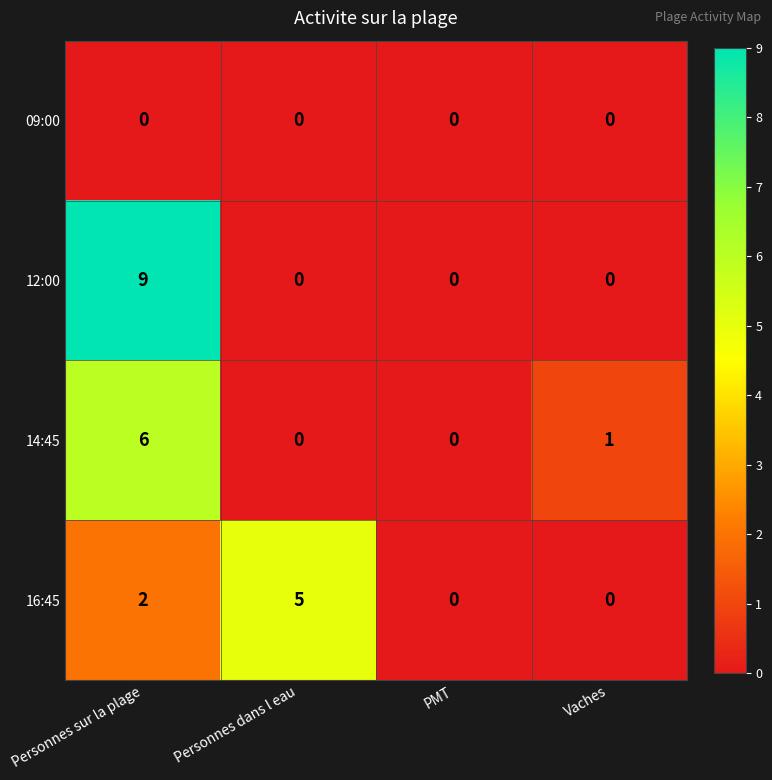

What is the maximum value shown in the chart?

9